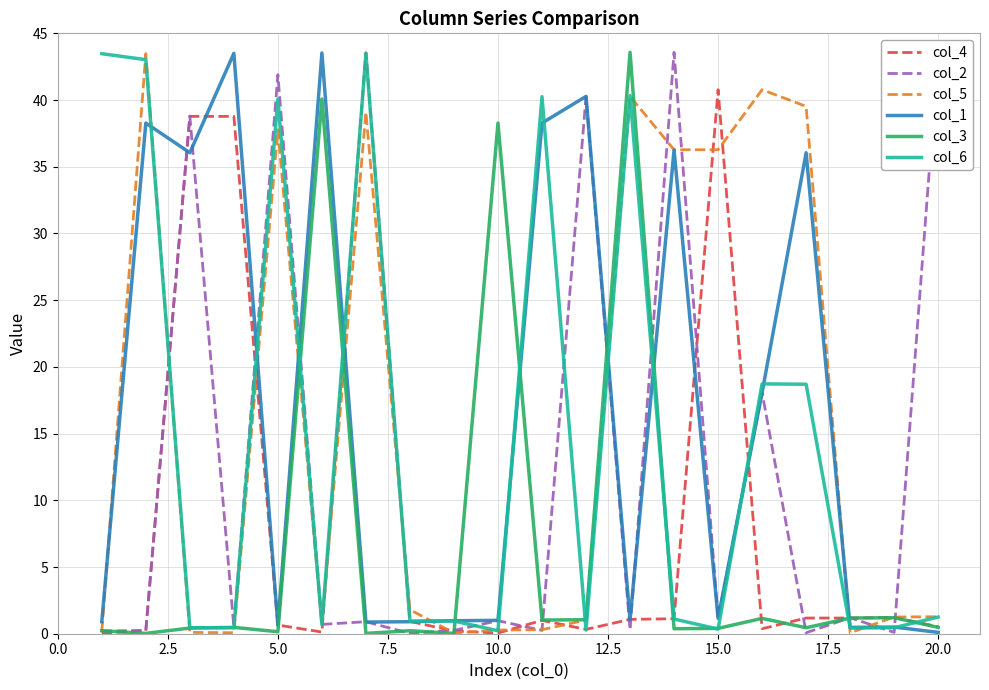

What is the greatest value displayed?

43.6